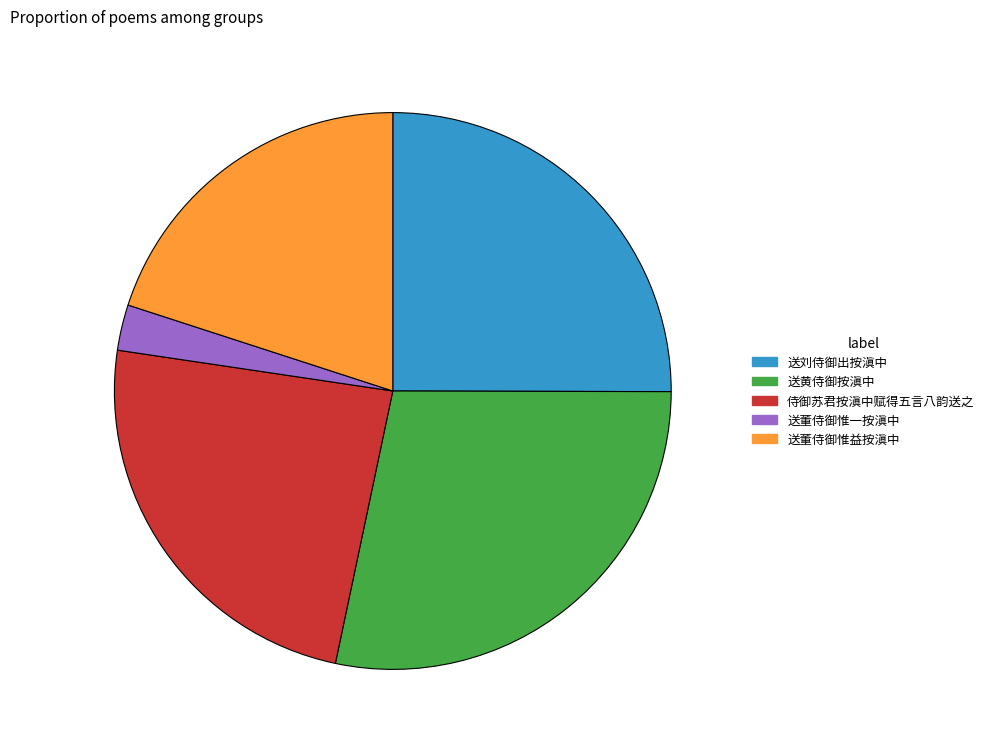

Is there any slice that represents more than half of the pie?

No